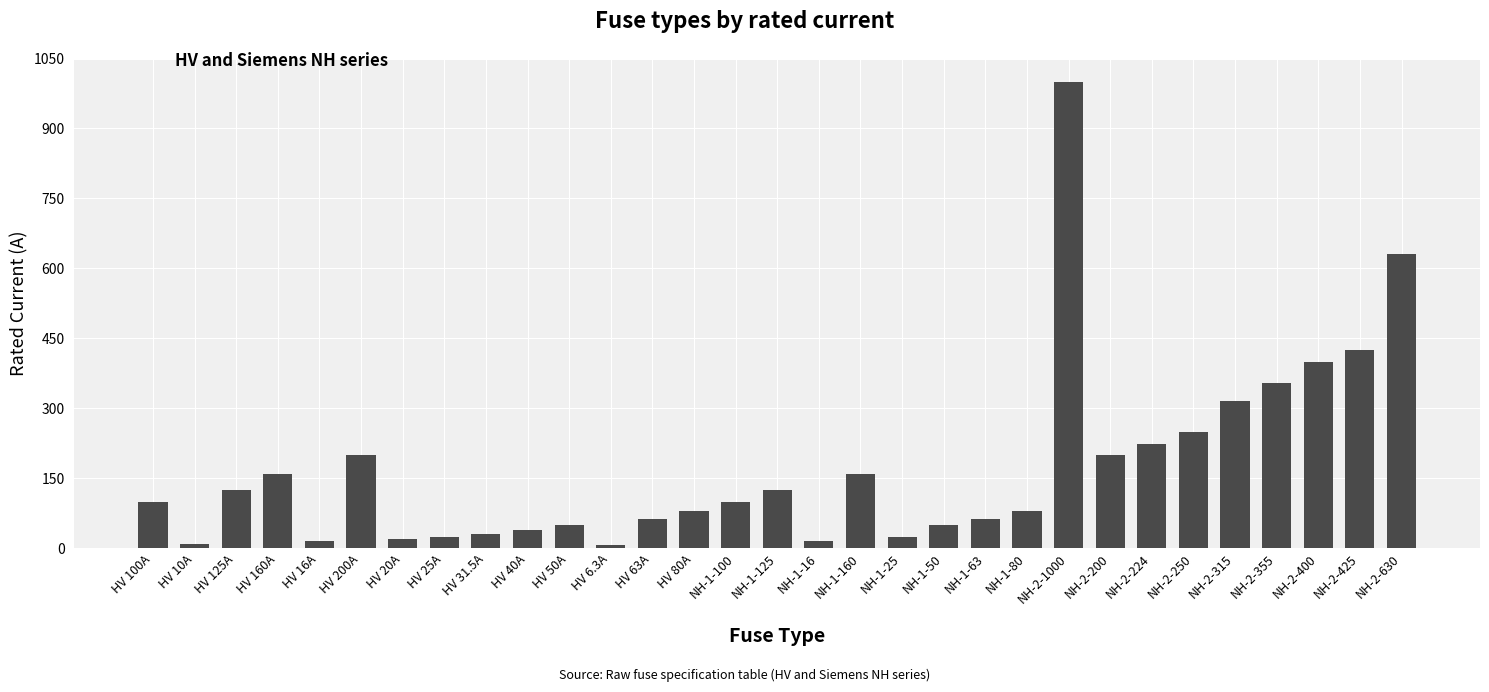

How many series are shown in this chart?

1